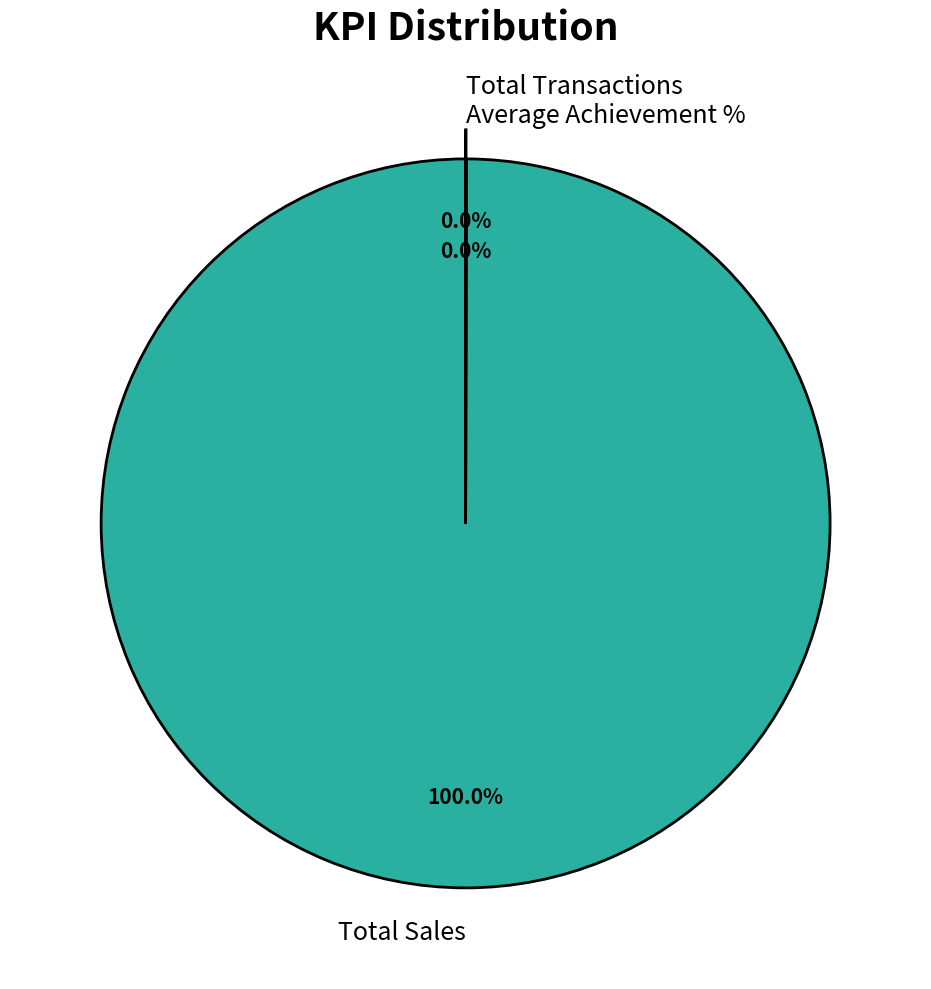

Does Total Sales represent more than half of the total?

Yes